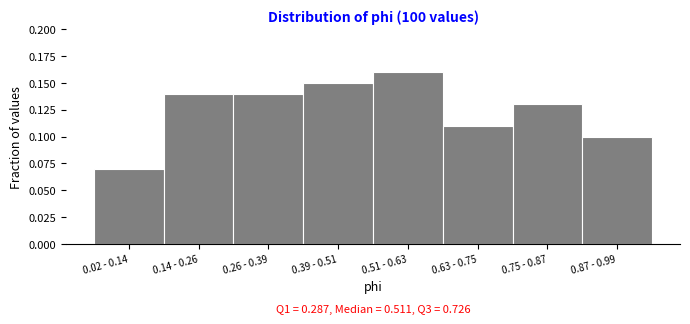

Which category has the lowest value across all series?

0.02 - 0.14